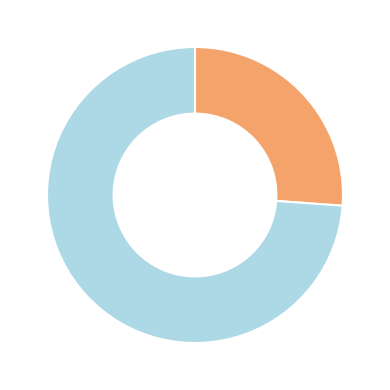

Is there a majority slice in this chart?

Yes